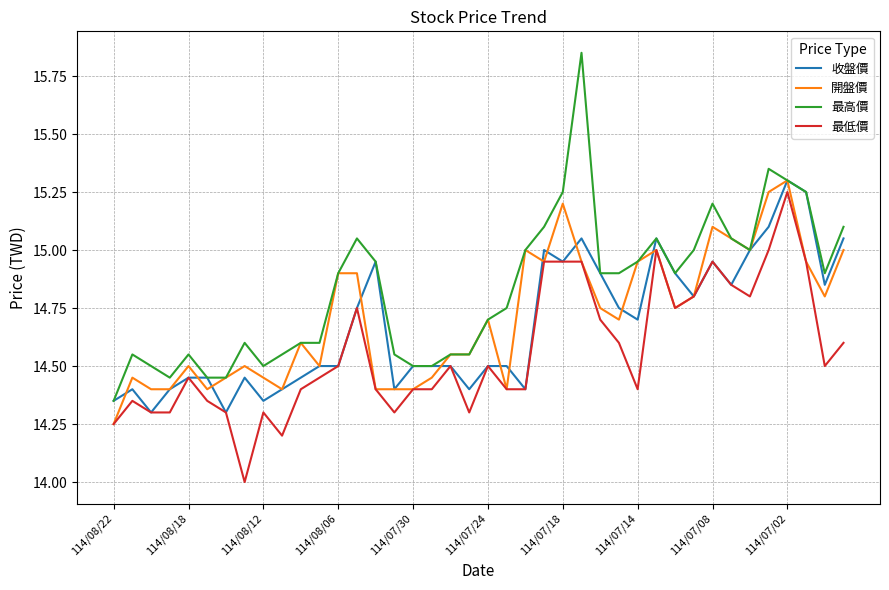

Which series has the widest spread of values?

最高價